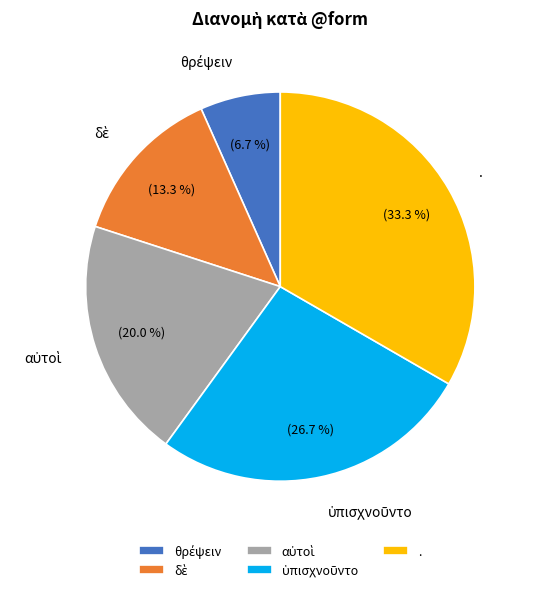

What is the largest slice in the pie chart?

.